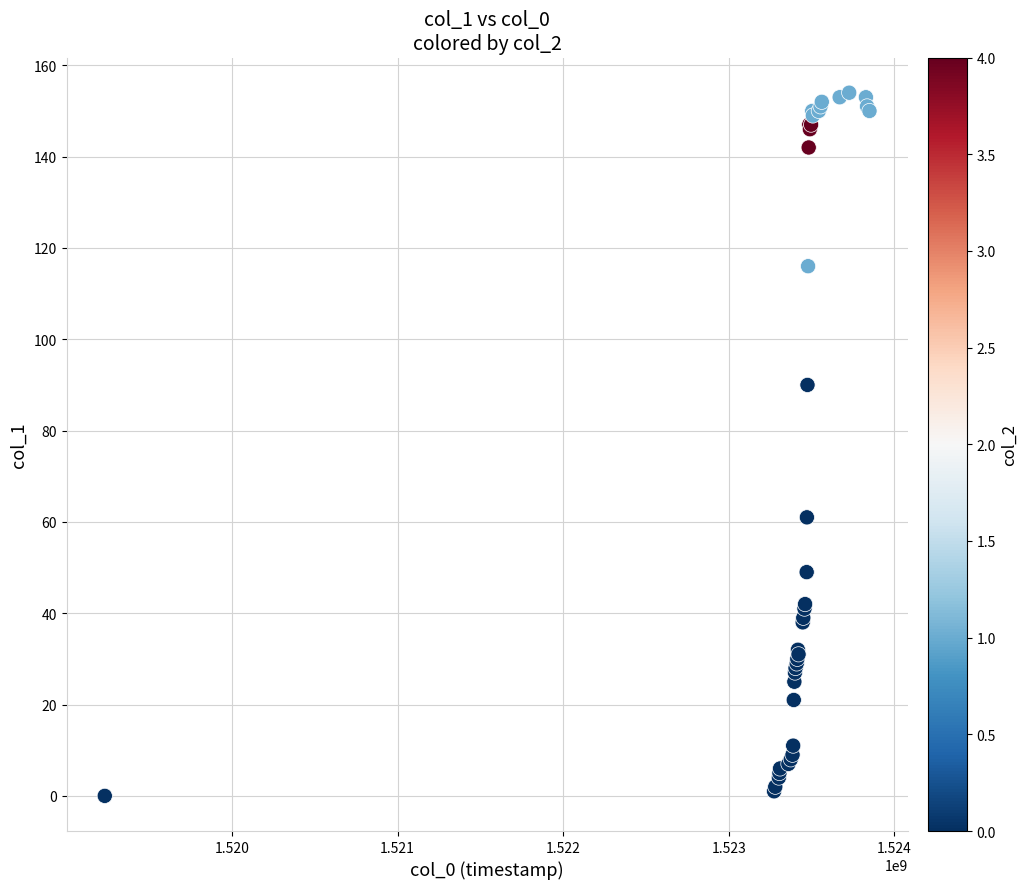

What Y value in the scatter plot is closest to 77?

90